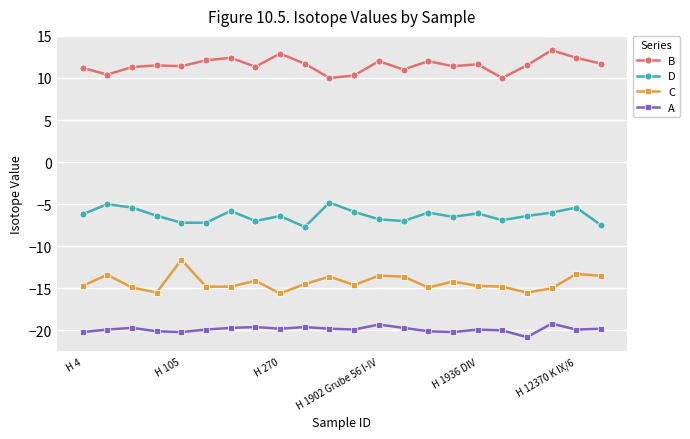

True or false: D and C intersect in this chart.

False